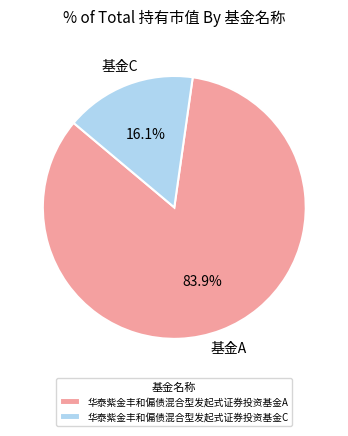

Count the number of slices in the pie.

2